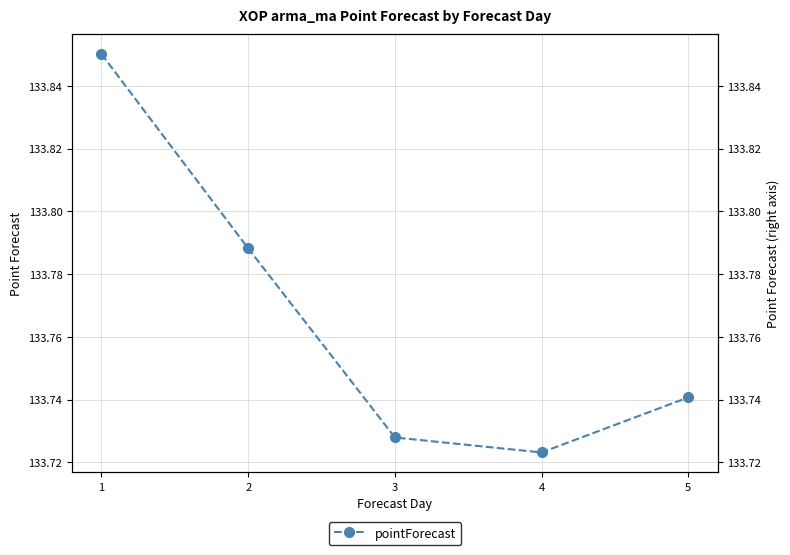

What is the difference between the maximum and minimum values?

0.1